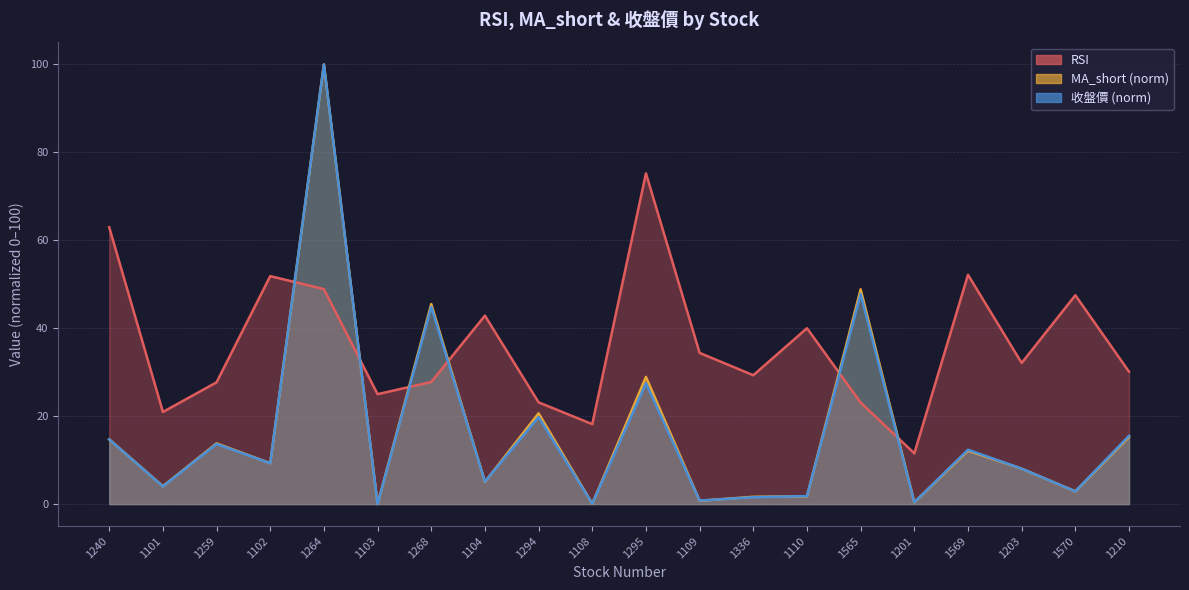

At 1569, list the series in order from smallest to largest.

MA_short, 收盤價, RSI